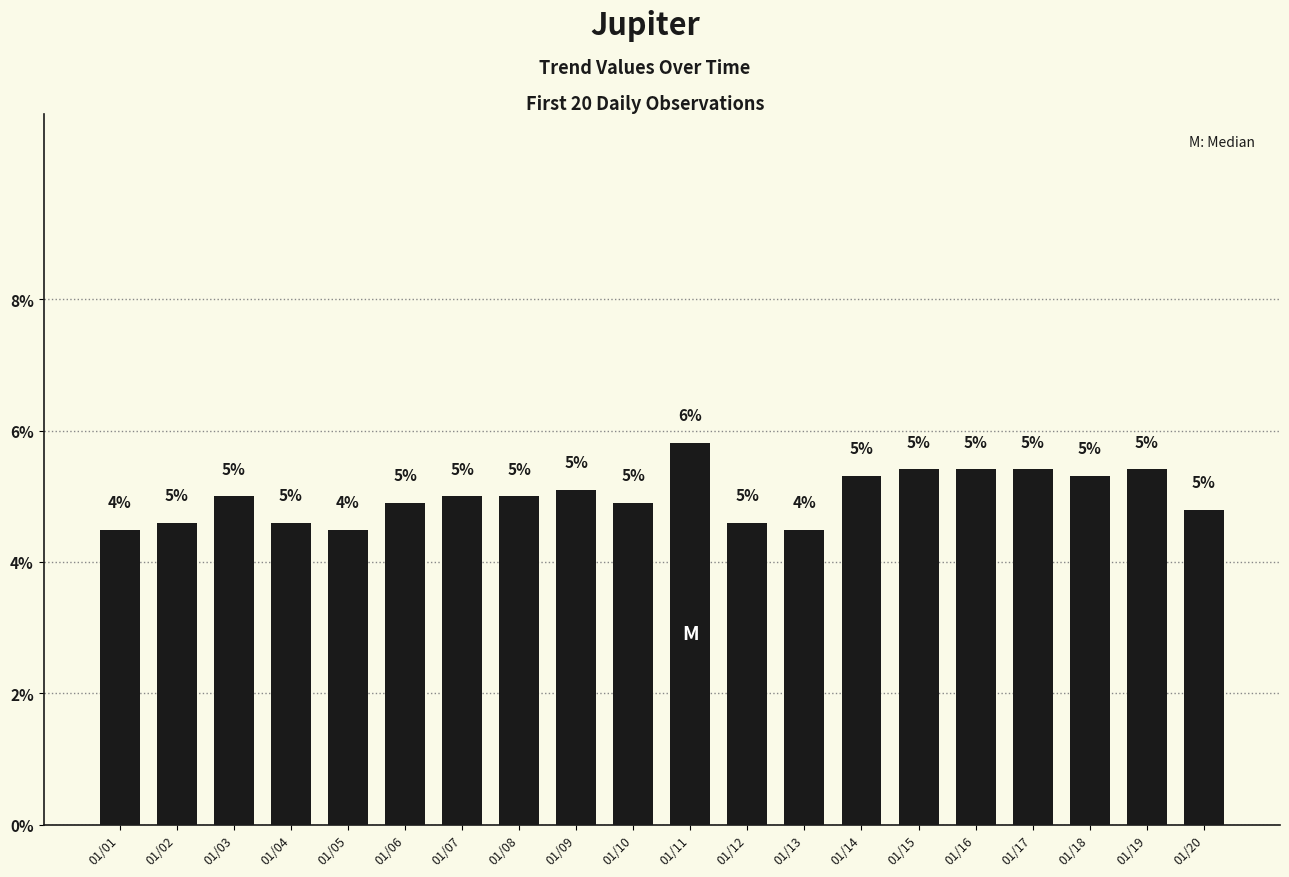

What is the ratio of the value at 01/01 to the value at 01/15?

0.8